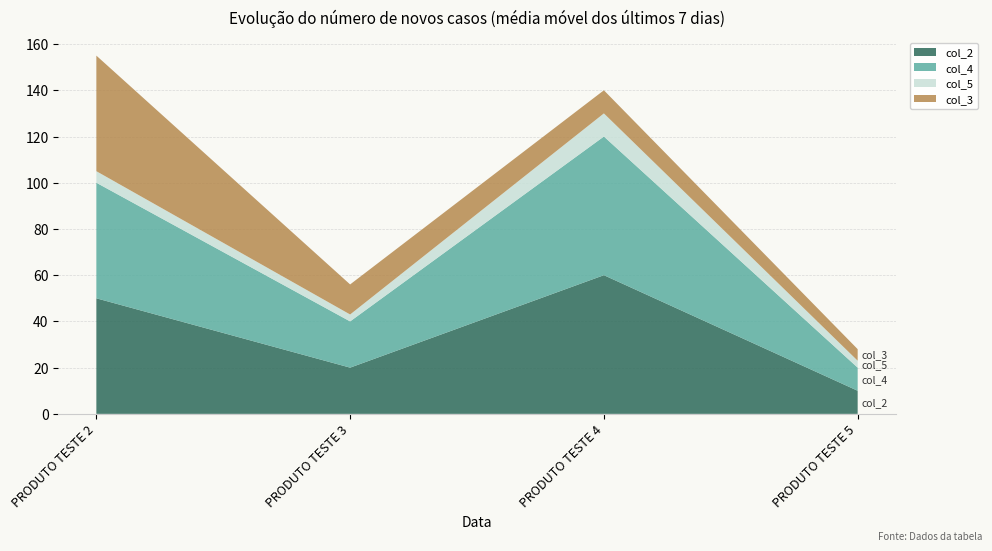

Reading left to right, transcribe all the data shown in this chart.

col_2: 50	20	60	10
col_4: 50	20	60	10
col_5: 5	3	10	3
col_3: 50	13	10	5